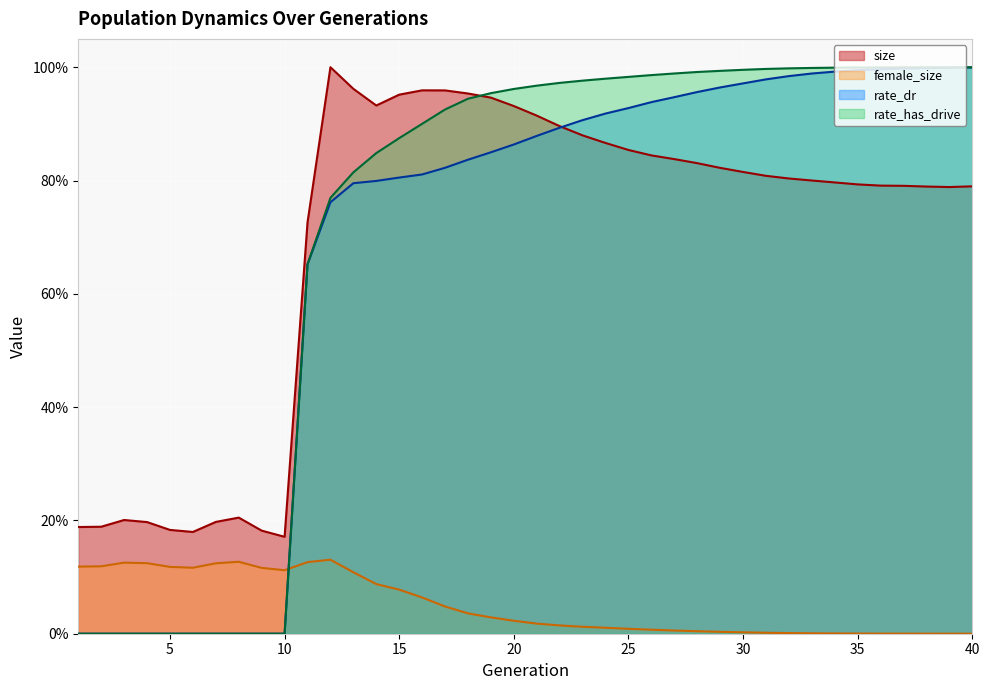

At which category does size reach its first local peak?

3